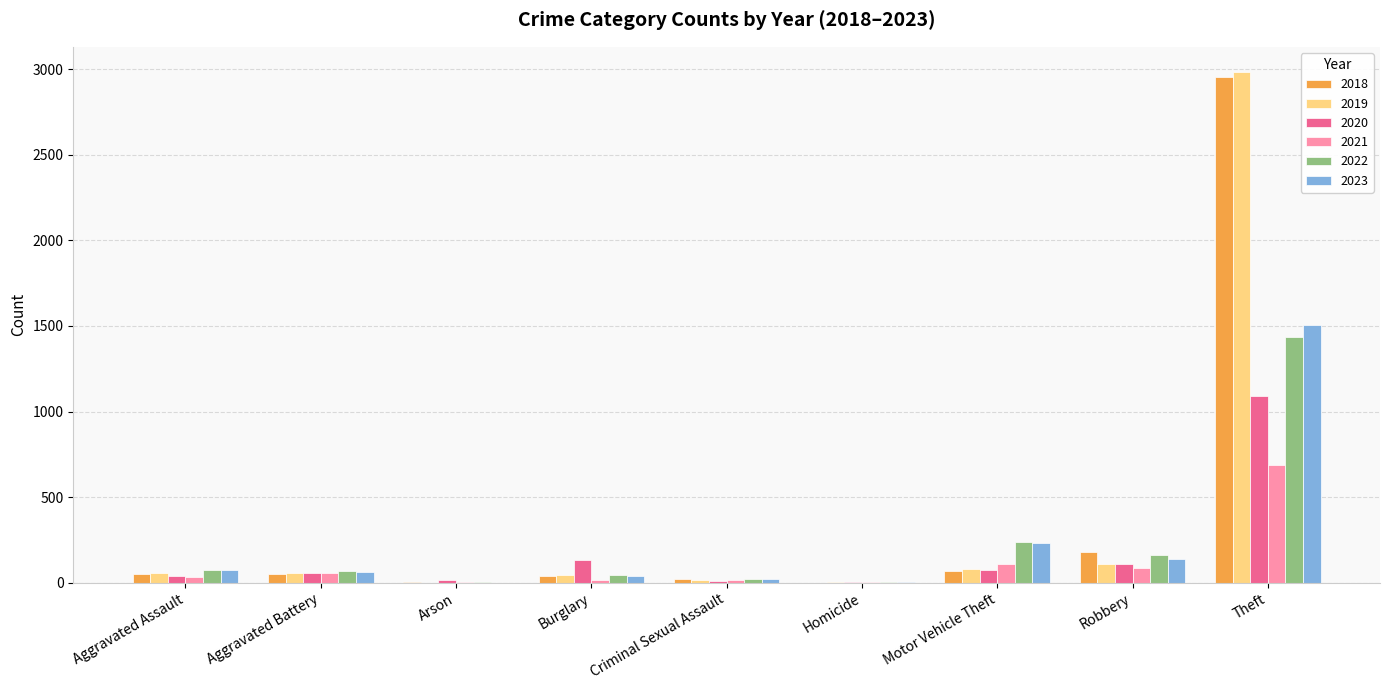

How many groups of bars are there?

9